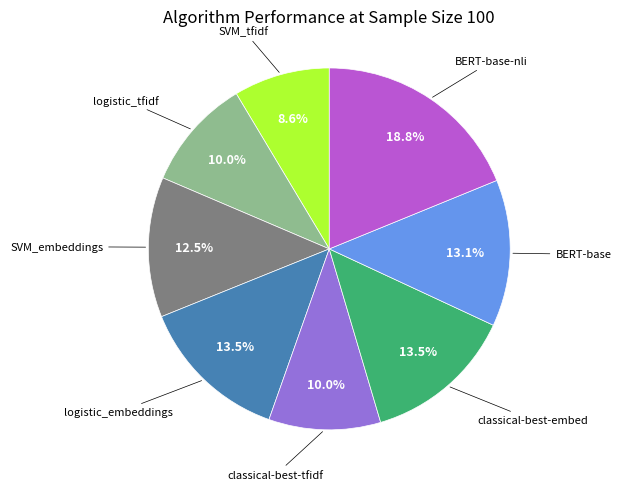

Count the number of slices in the pie.

8